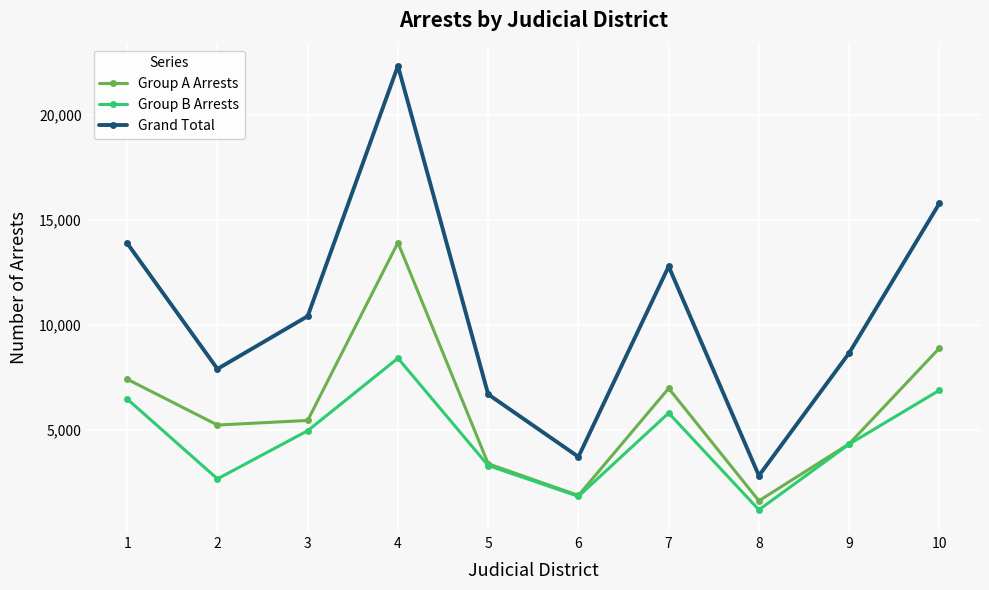

What is the value of the Group B Arrests point at the 7th from the left?

5802